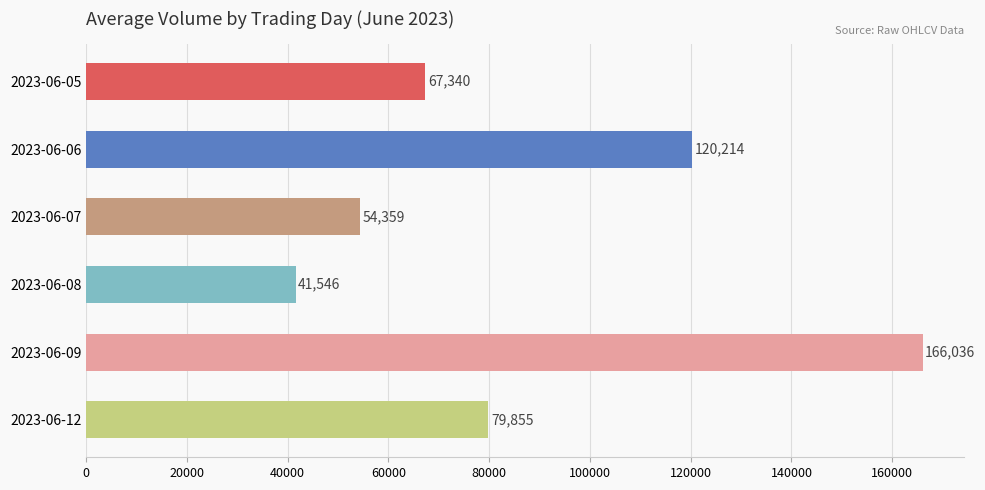

Reading top to bottom, extract all data points from this chart.

67340	120214	54359	41546	166036	79855